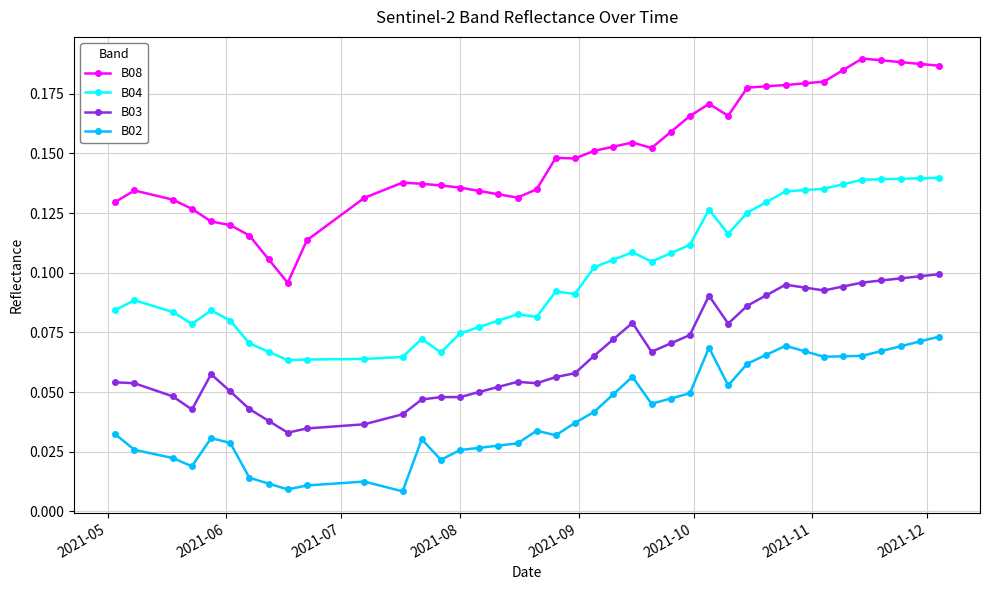

What is the sum of all B02 values?

1.6